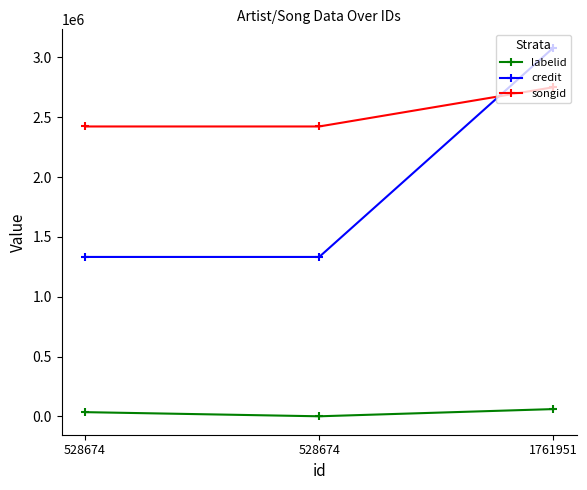

Is this an area chart (filled region under the line)?

No